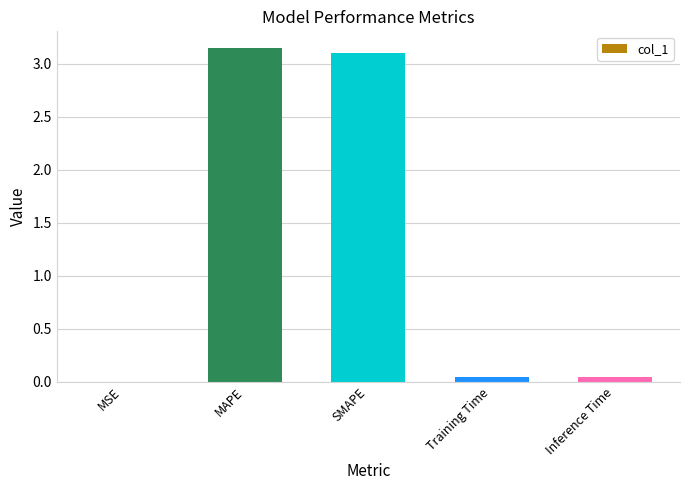

What is the sum of all values?

6.3